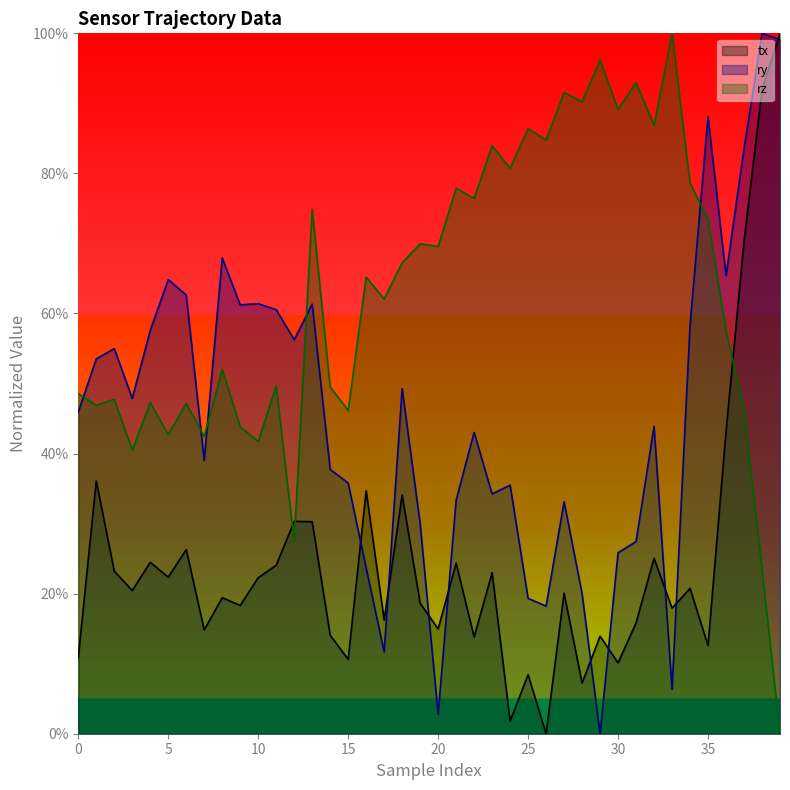

What is the label of the 22nd point from the right?

18